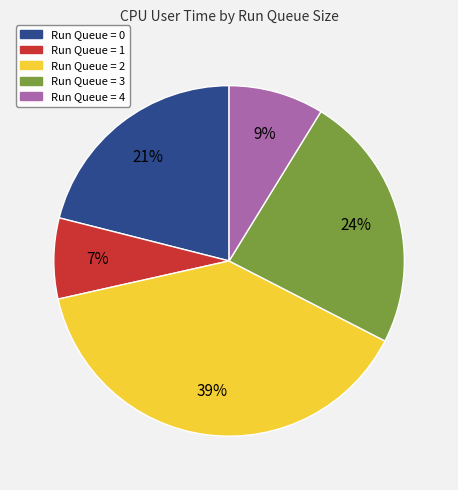

Combined, do Run Queue = 4 and Run Queue = 2 account for over 50%?

No